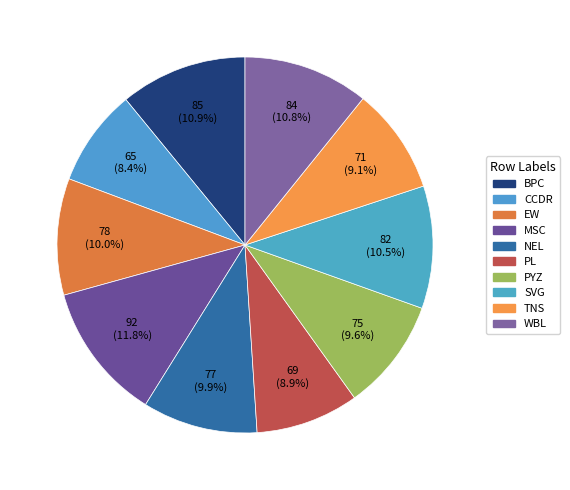

To the nearest percent, what is the difference between the largest and smallest slice percentages?

3%